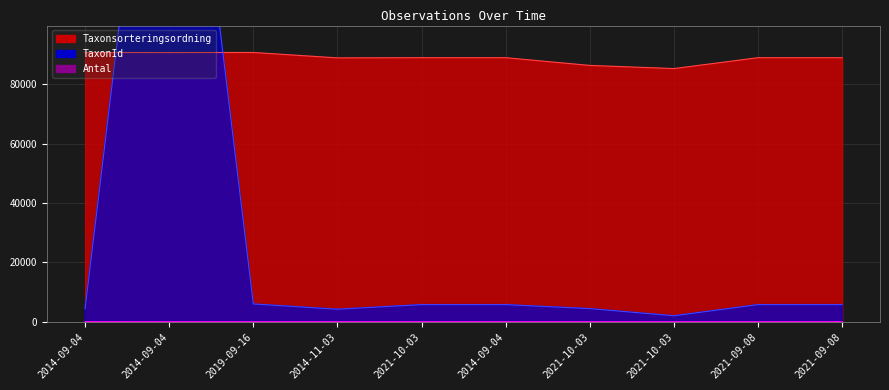

At which label is TaxonId closest to 120862?

2019-09-16